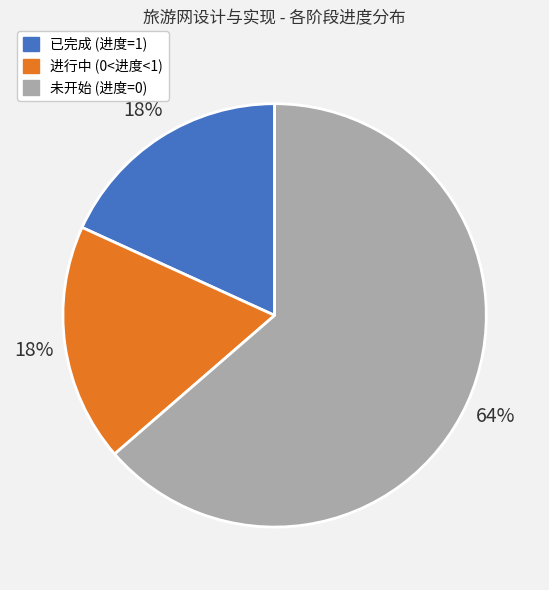

Does 未开始 (进度=0) represent more than half of the total?

Yes